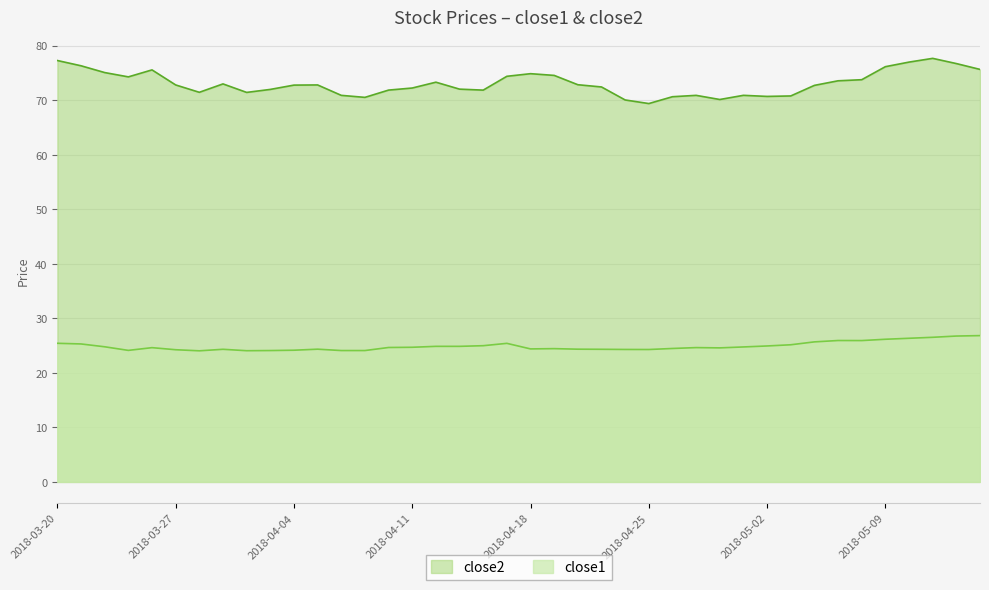

What is the total value across all series at 2018-04-24?

94.4